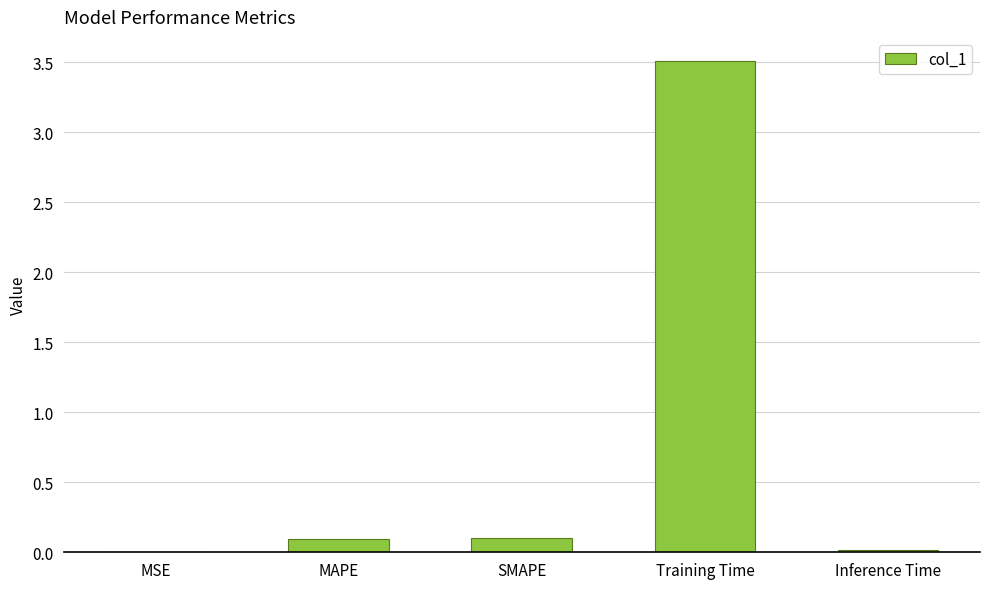

How many series are shown in this chart?

1